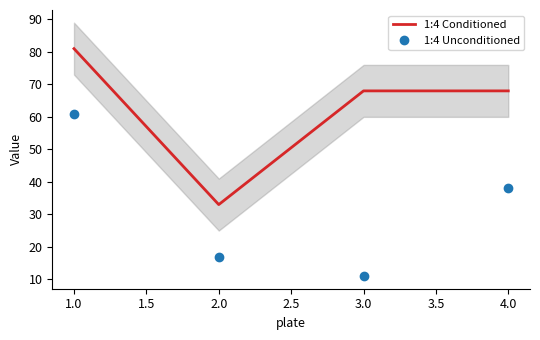

How many series are shown in this chart?

2